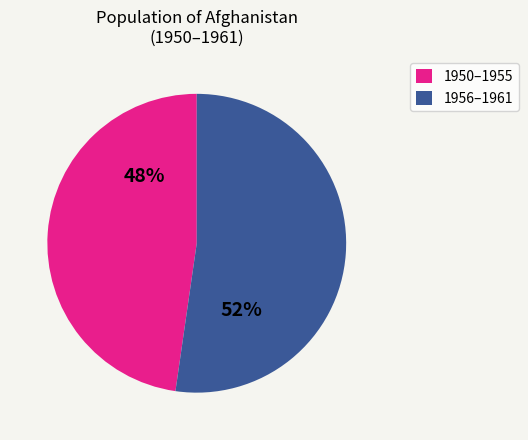

How many slices are in this pie chart?

2